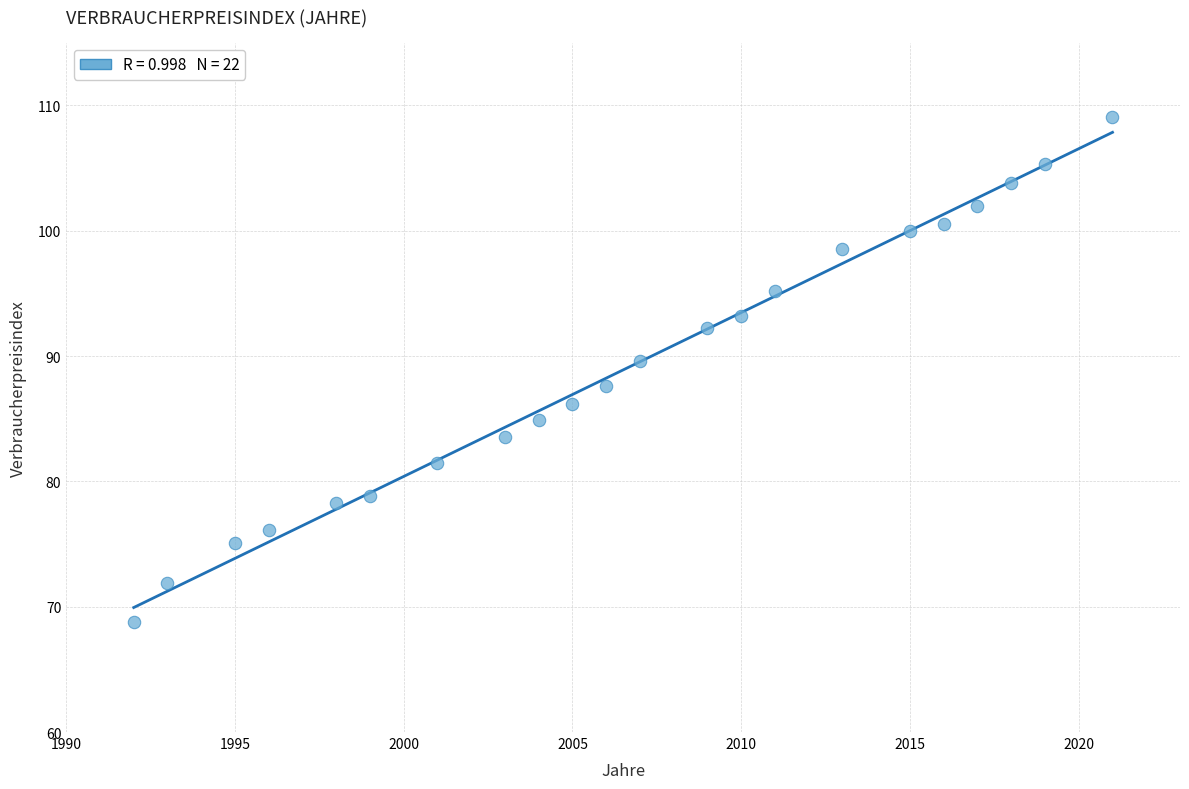

What is the range of Y values (max minus min)?

40.3